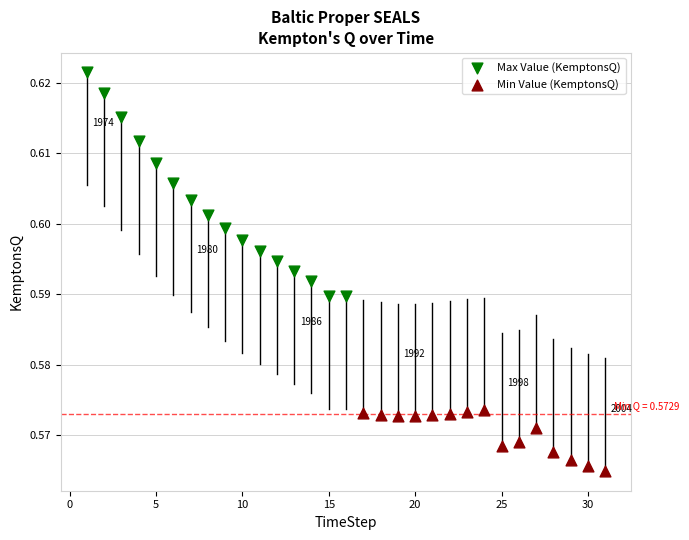

Which series has the widest spread of Y values?

Max Value (KemptonsQ)